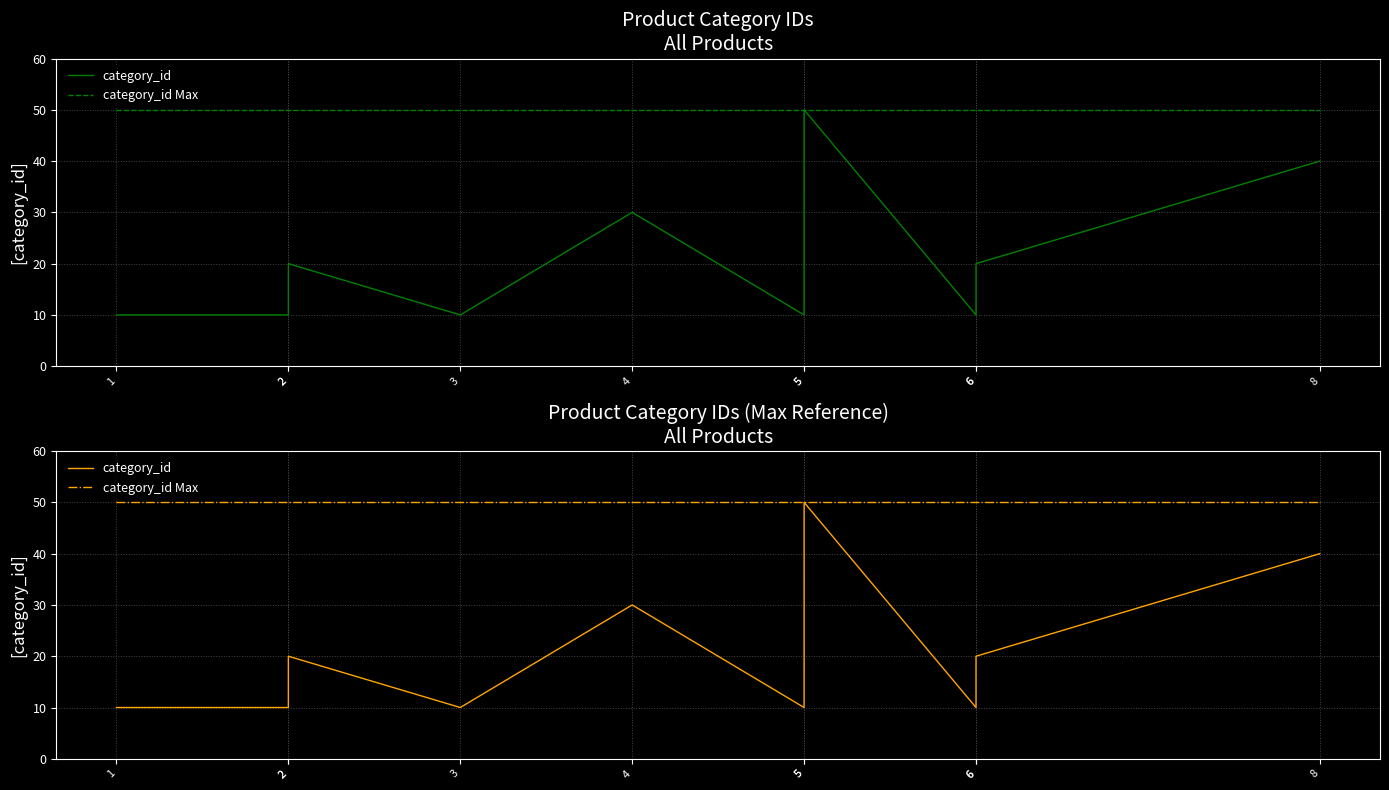

What is the average value of the category_id series?

21